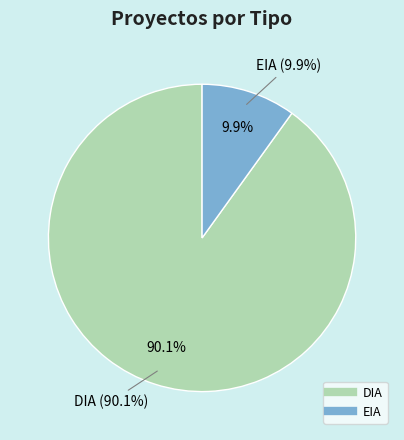

To the nearest percent, what percentage of the pie is EIA?

10%